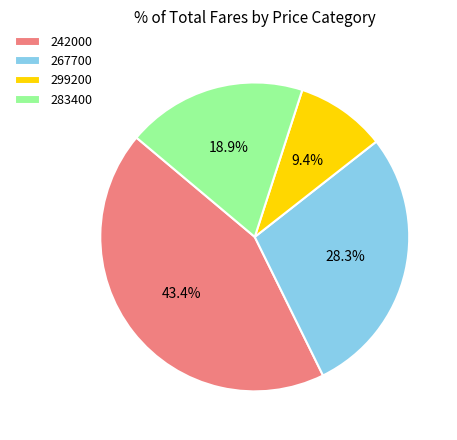

Does 299200 represent more than half of the total?

No